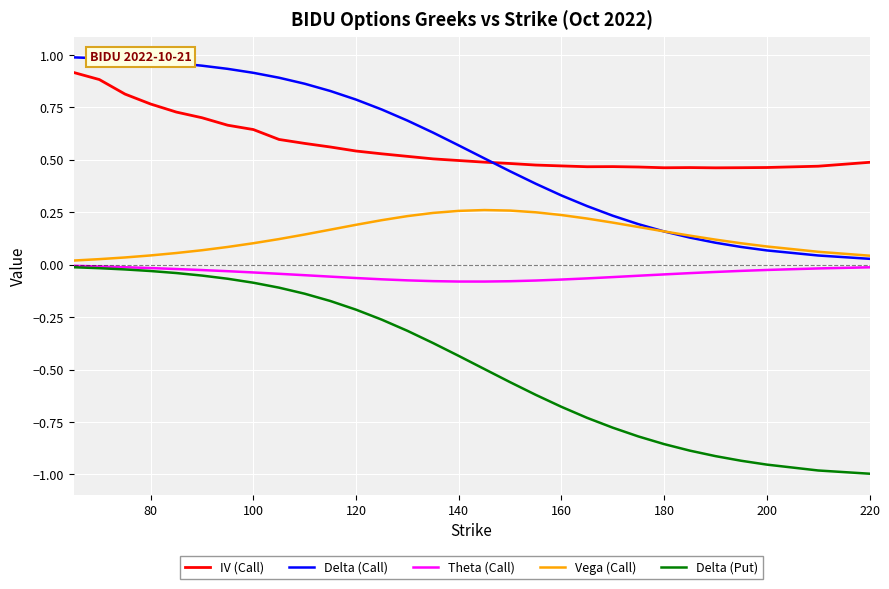

Which series has the largest range (max minus min)?

Delta (Put)